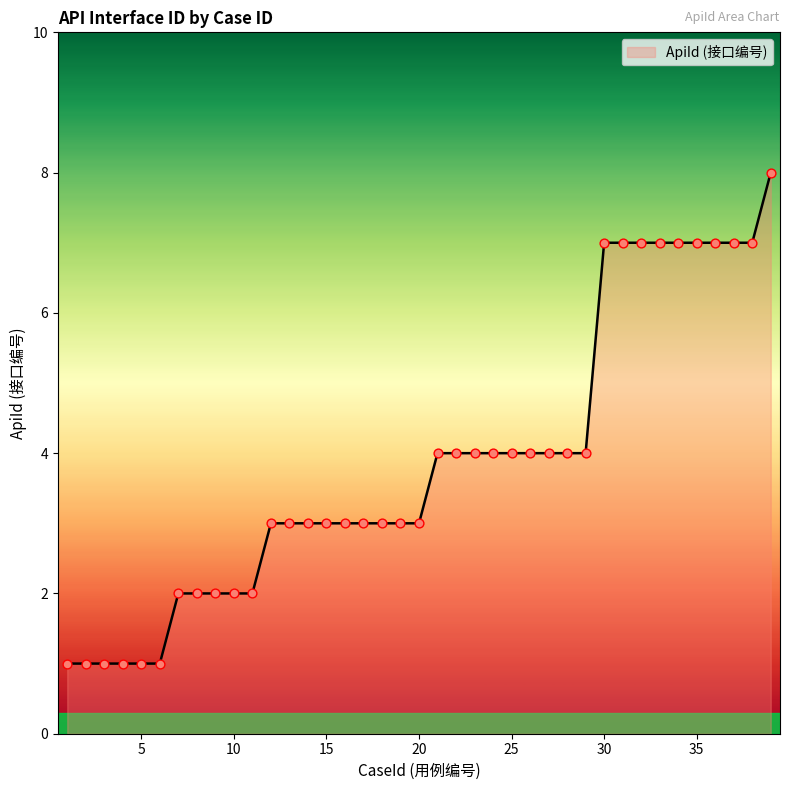

What is the difference between the maximum and minimum values?

7